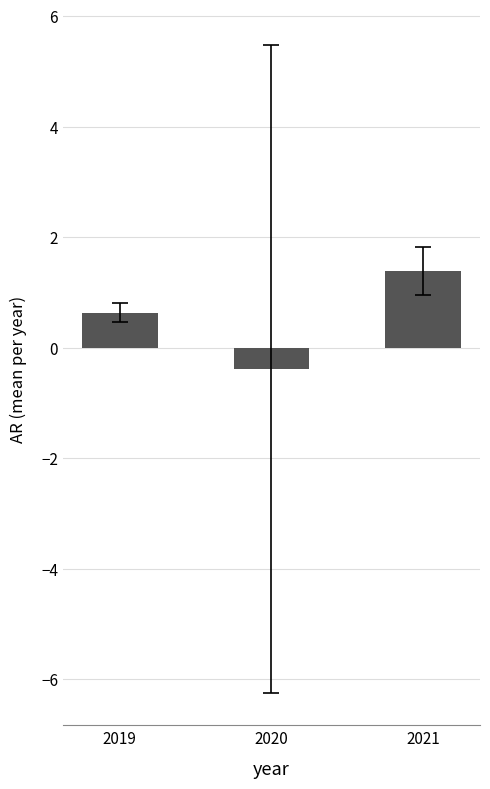

Which label corresponds to the smallest value in the chart?

2020